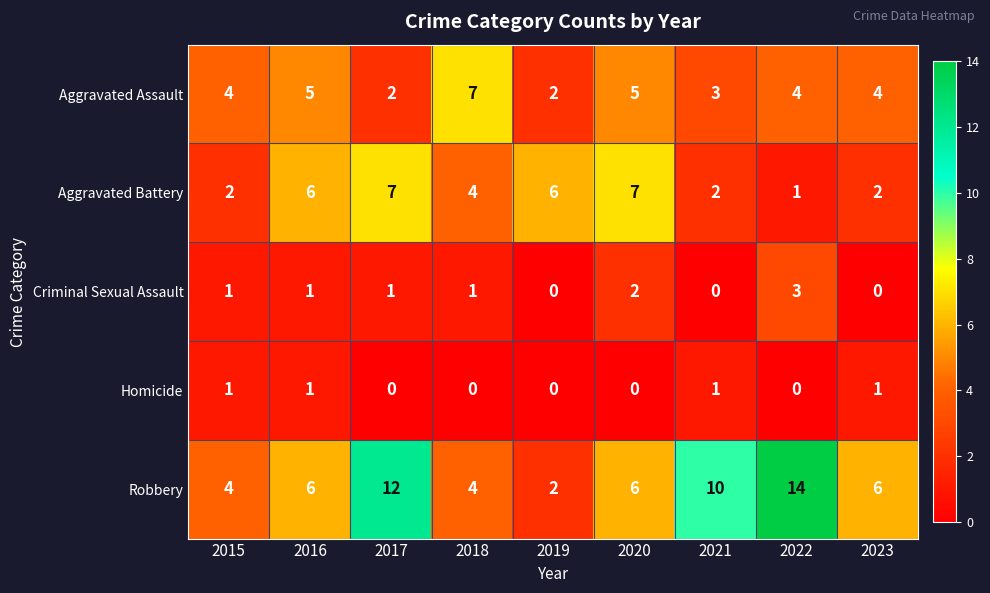

What is the difference between the highest and lowest values at 2018?

7